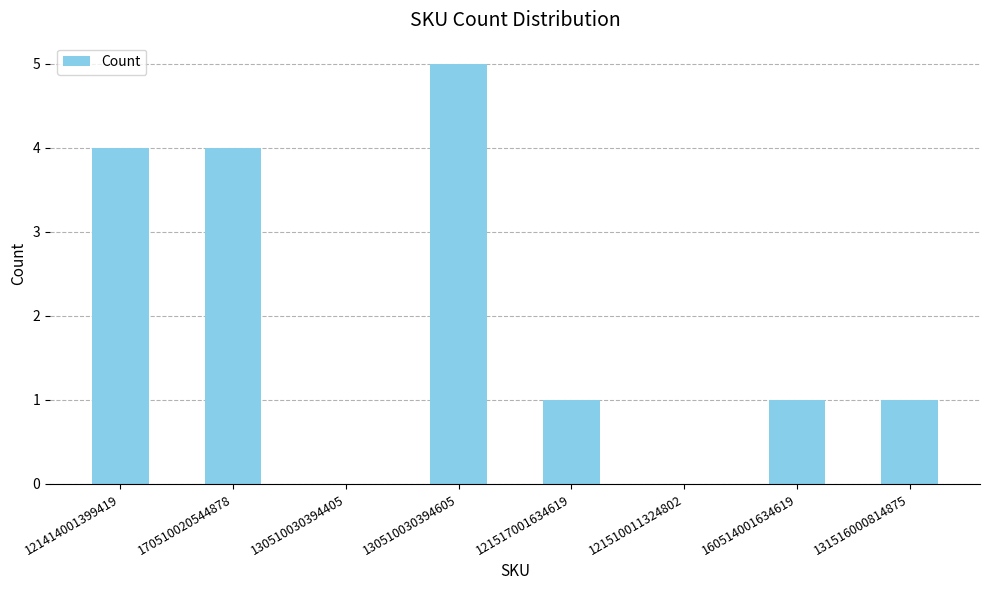

Reading left to right, extract all data points from this chart.

4	4	0	5	1	0	1	1